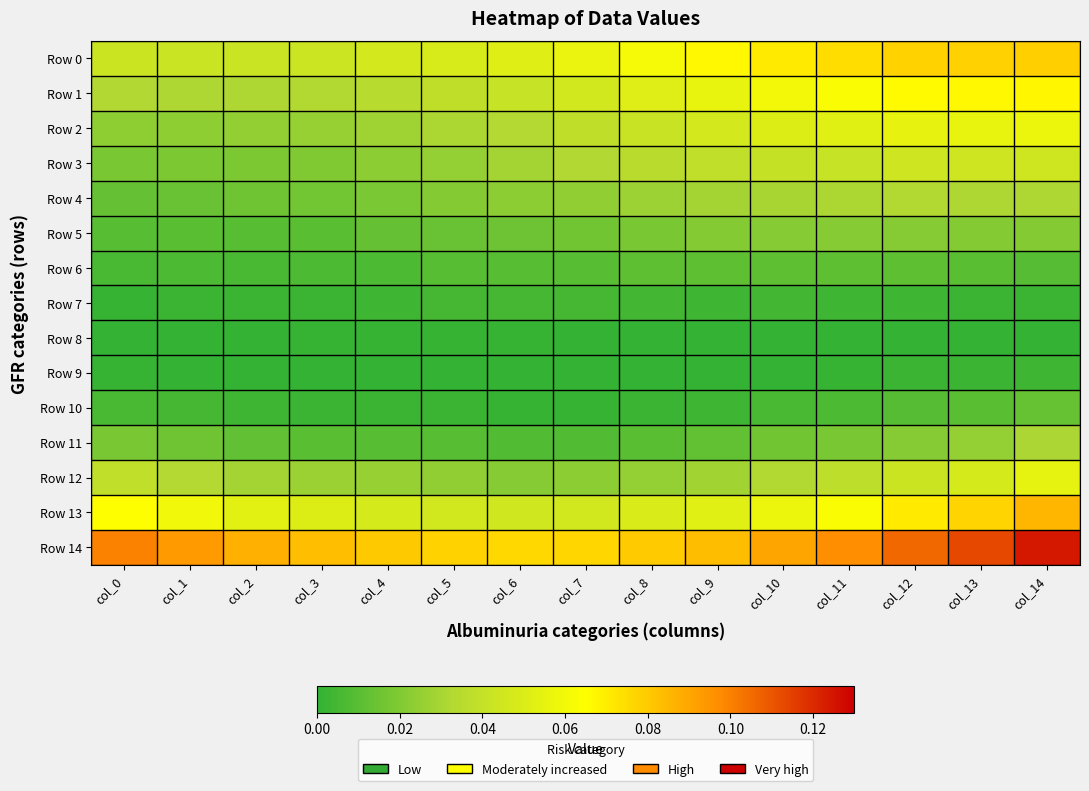

What is the total value across all series at col_4?

0.3